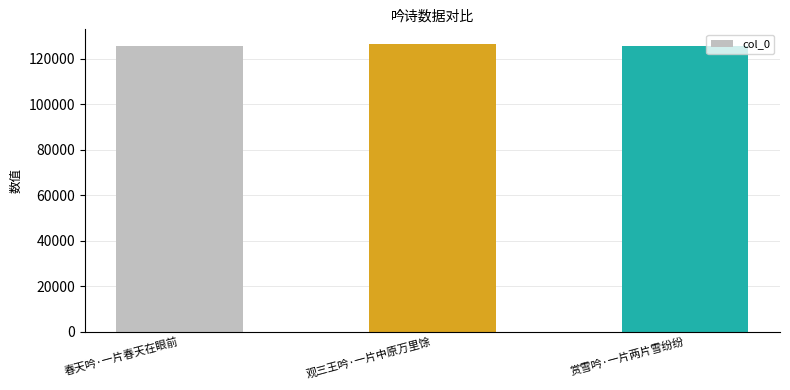

What is the average value?

126001